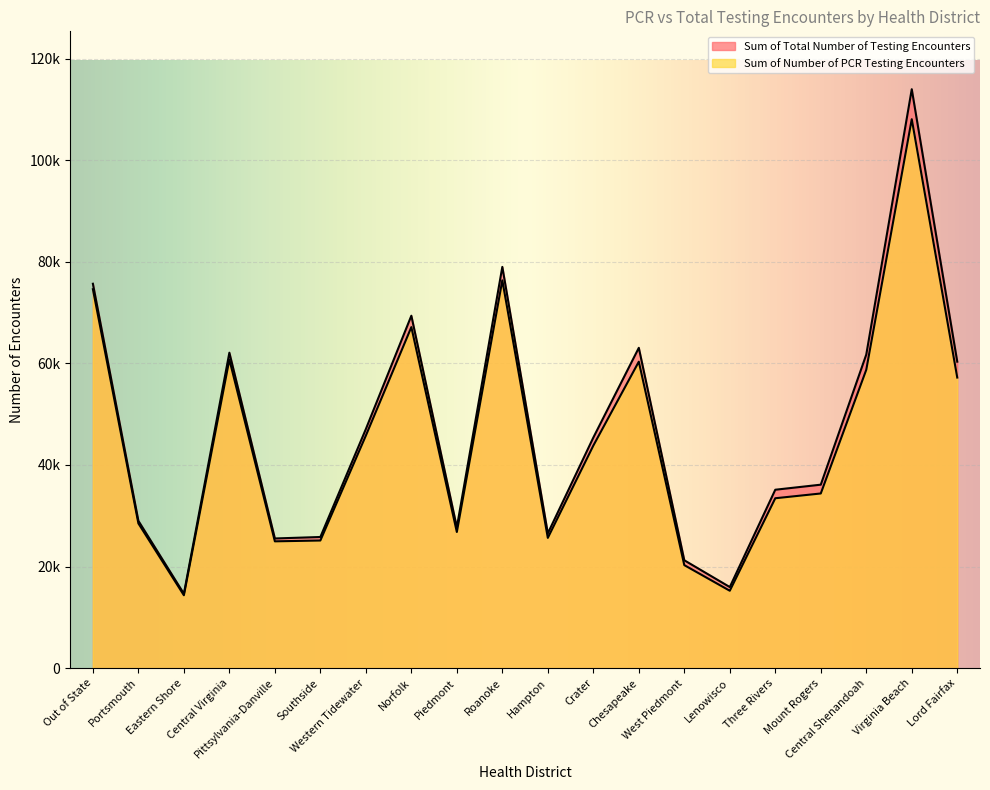

What position from the left is Crater?

12